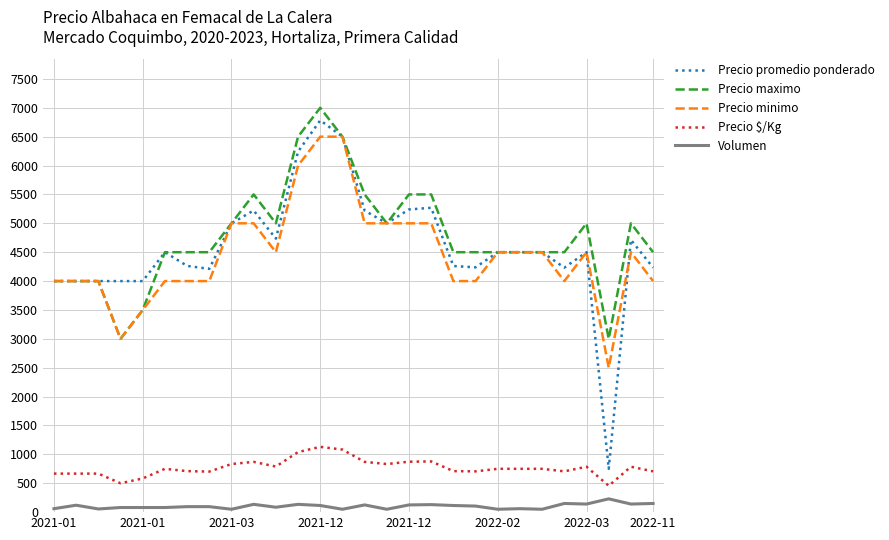

Which series has the widest spread of values?

Precio promedio ponderado